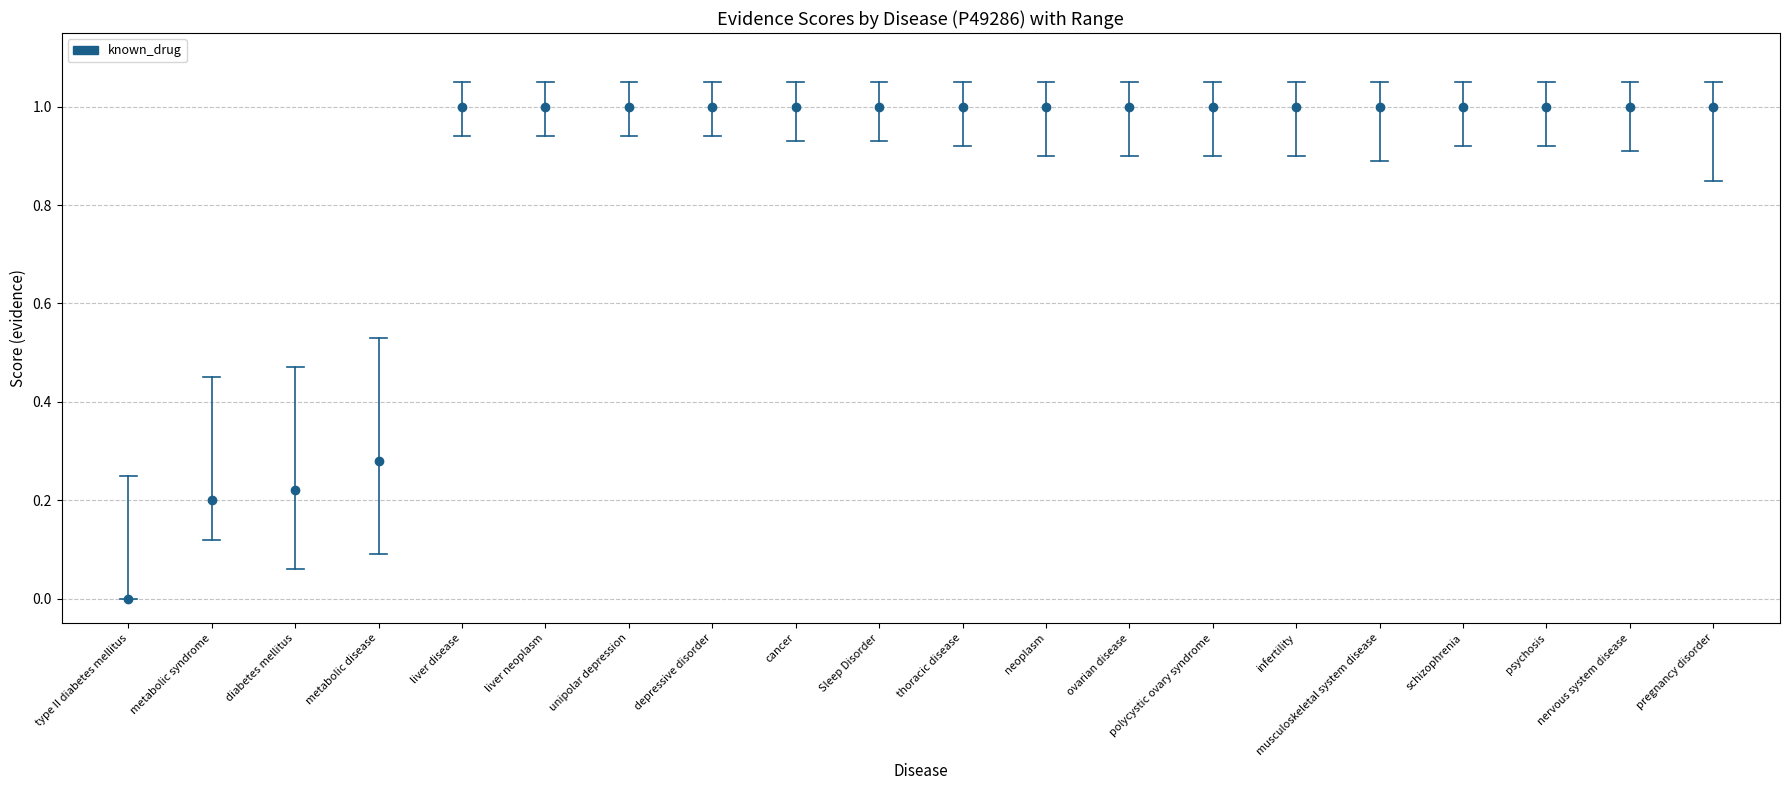

Is this an area chart (filled region under the line)?

No